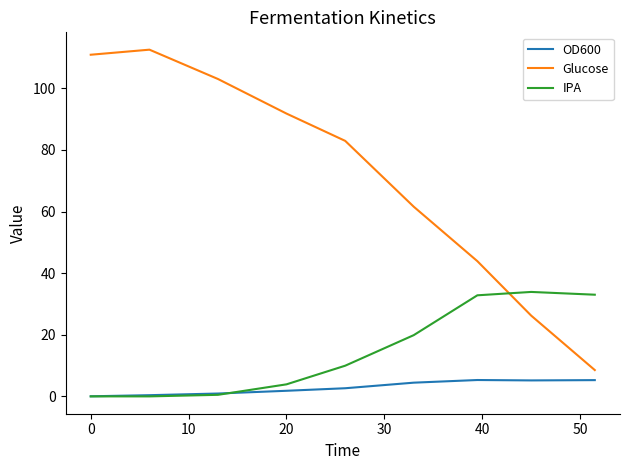

List the series in order of their overall mean, lowest first.

OD600, IPA, Glucose